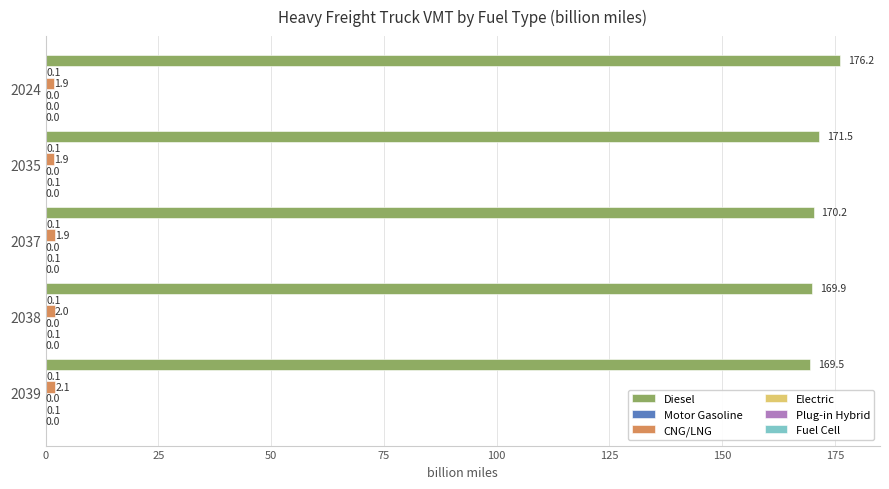

Which series has the largest total across all categories?

Diesel